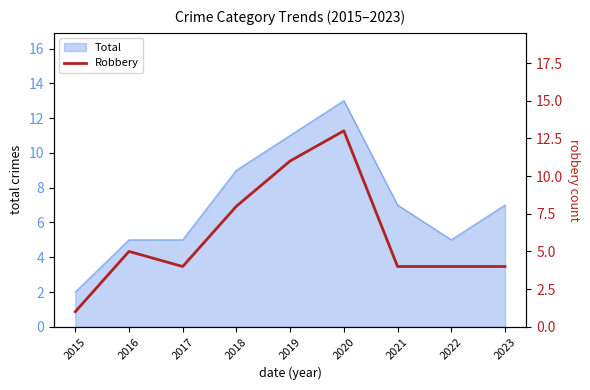

True or false: there are more than 1 points higher than both neighbors.

True